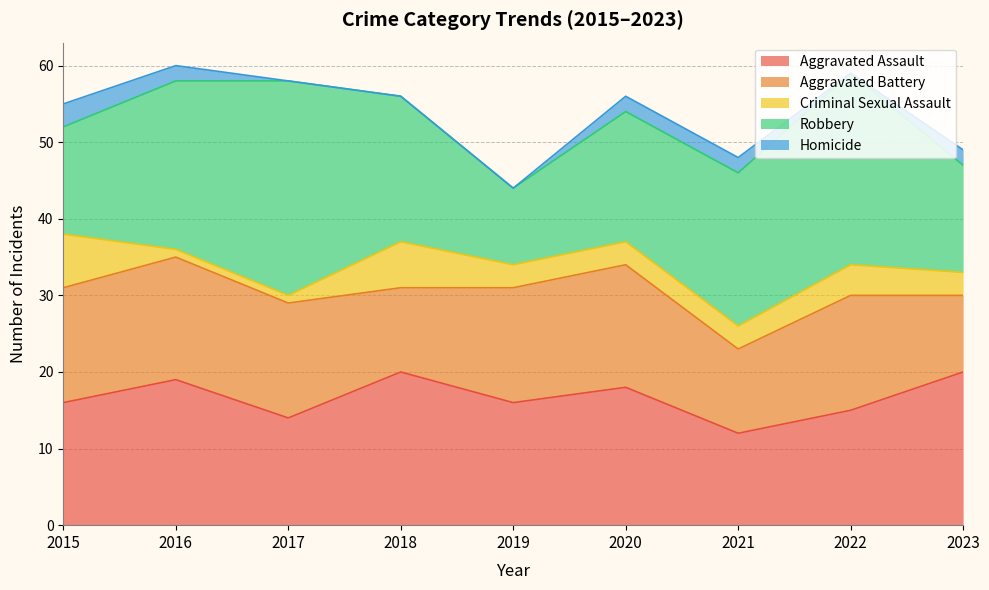

Is the value of Aggravated Battery at 2018 greater than the value of Homicide at 2022?

Yes